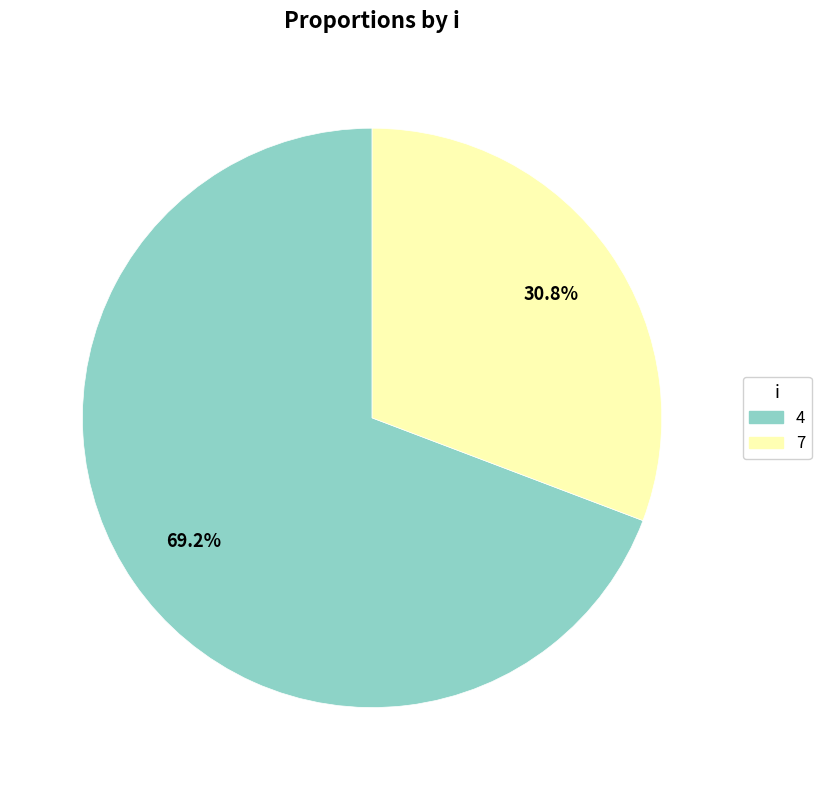

Do 7 and 4 together represent more than half of the pie?

Yes